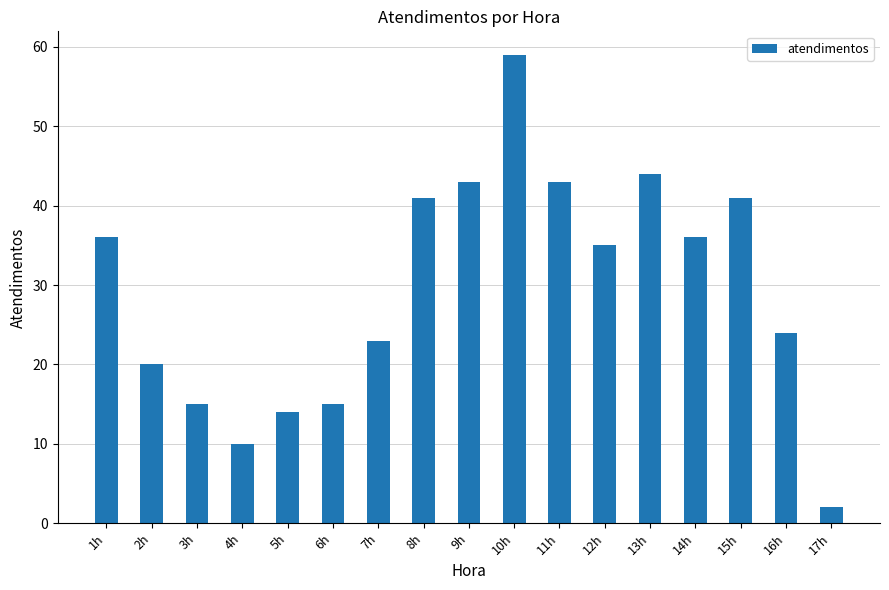

Which category has the highest value across all series?

10h